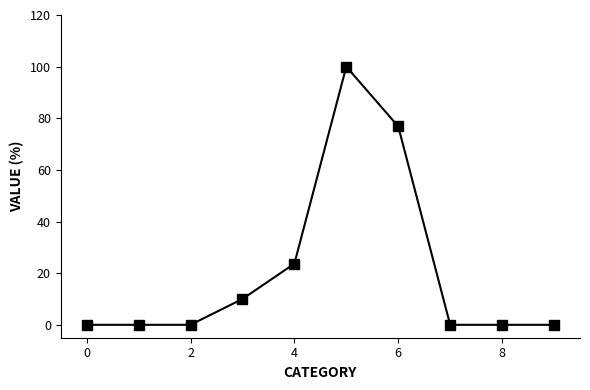

What is the difference between the maximum and second lowest values?

100.0